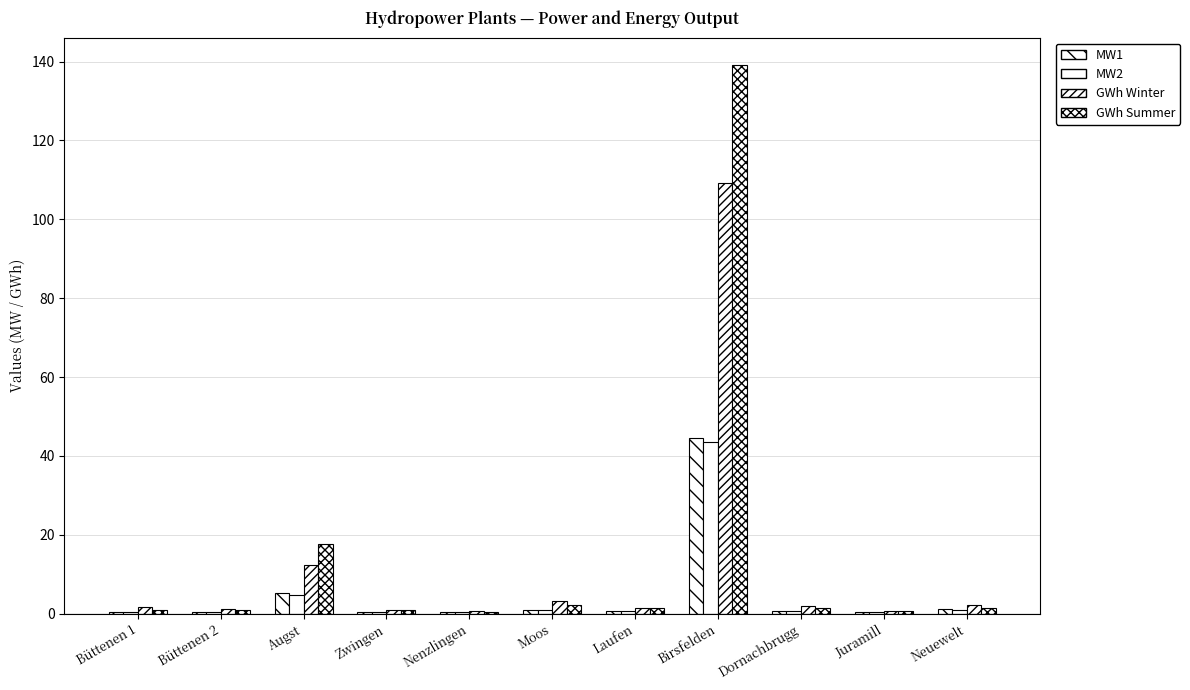

Does the chart contain stacked bars?

No